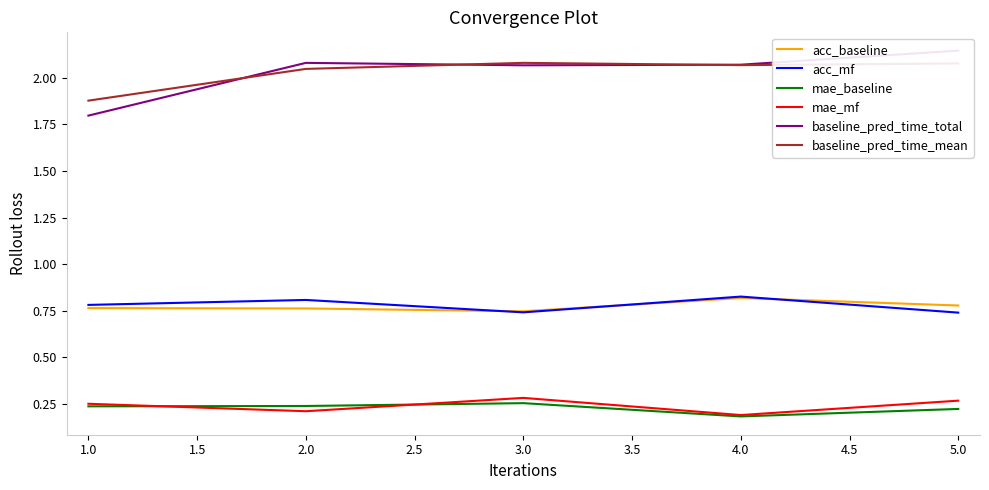

True or false: mae_baseline has more than 2 interior local peaks.

False